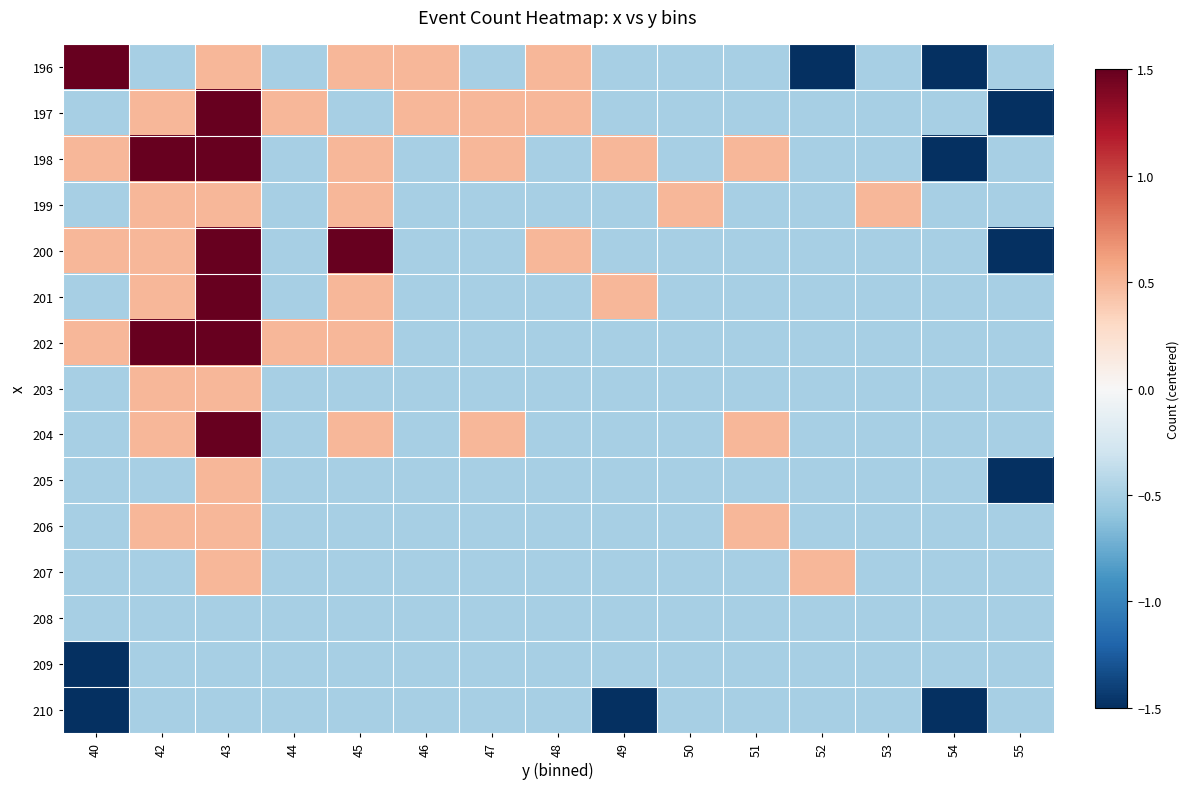

What is the total value across all series at 55?

-10.5